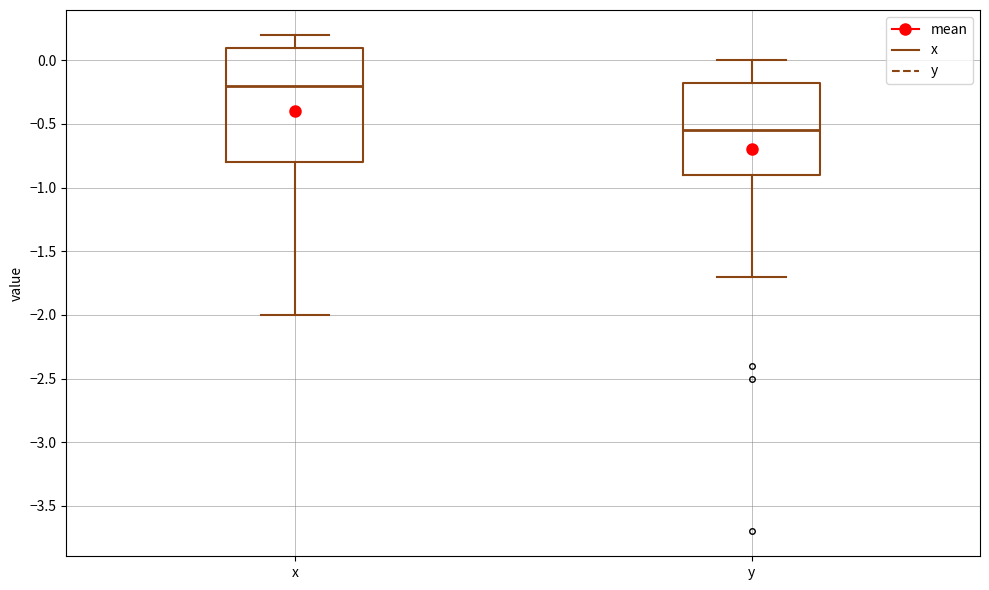

Where is the lower edge of the box for x on the y-axis? The values are not printed on the chart, so give them approximately, as read against the axis.

-0.80